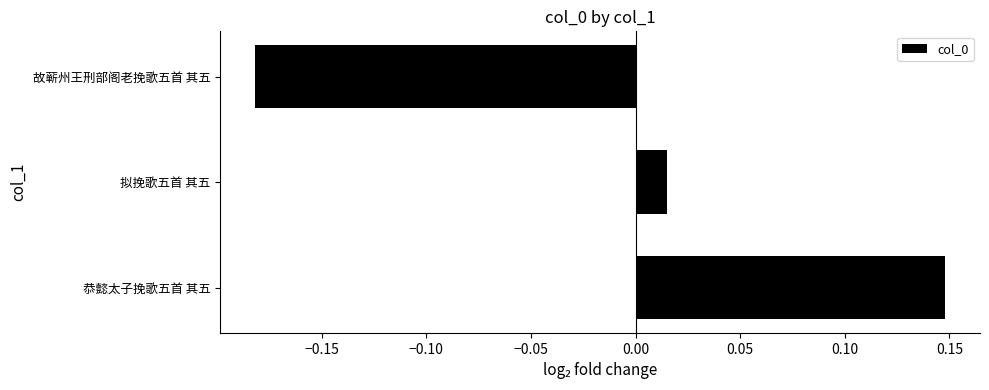

How many bars are there in total?

3